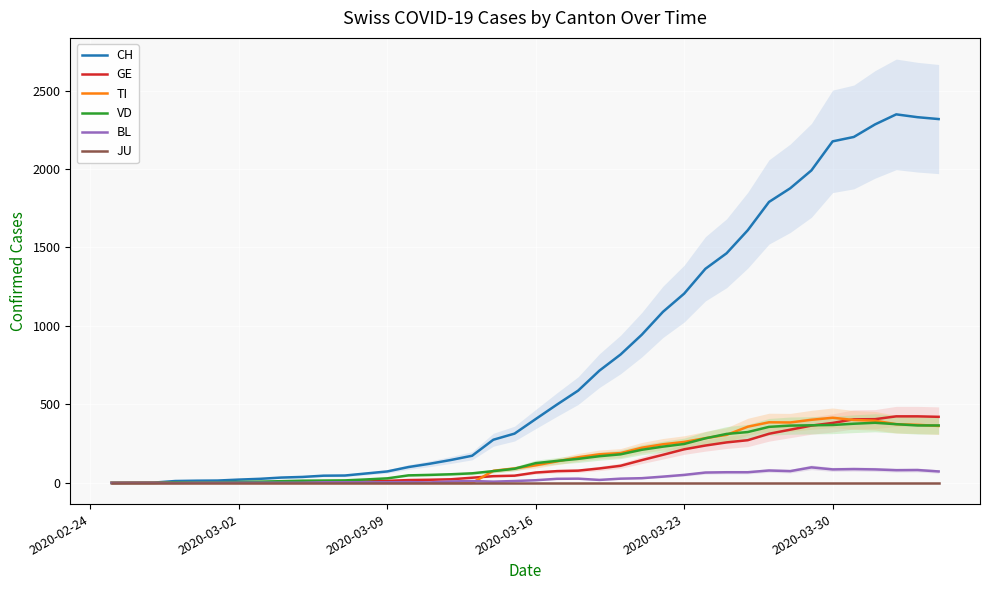

What is the difference between the second highest and second lowest values in the TI series?

402